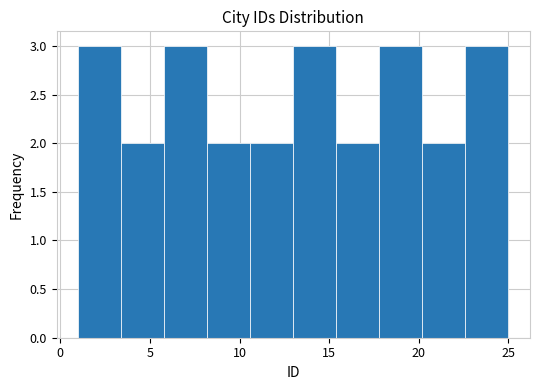

Reading left to right, transcribe this chart: for each bar, give the range it covers on the x-axis and its height. Neither the bar edges nor the heights are printed on the chart, so give them approximately, as read against the axes.

1.0 to 3.4: 3
3.4 to 5.8: 2
5.8 to 8.2: 3
8.2 to 10.6: 2
10.6 to 13.0: 2
13.0 to 15.4: 3
15.4 to 17.8: 2
17.8 to 20.2: 3
20.2 to 22.6: 2
22.6 to 25.0: 3